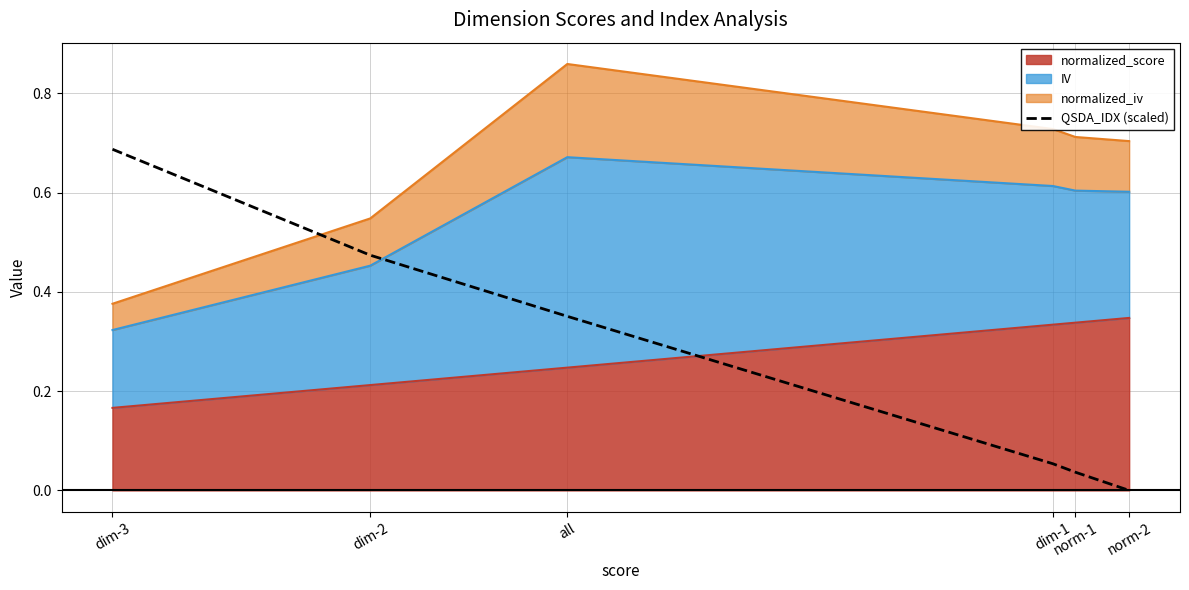

What is the difference between the values at dim-2 and norm-2?

0.5